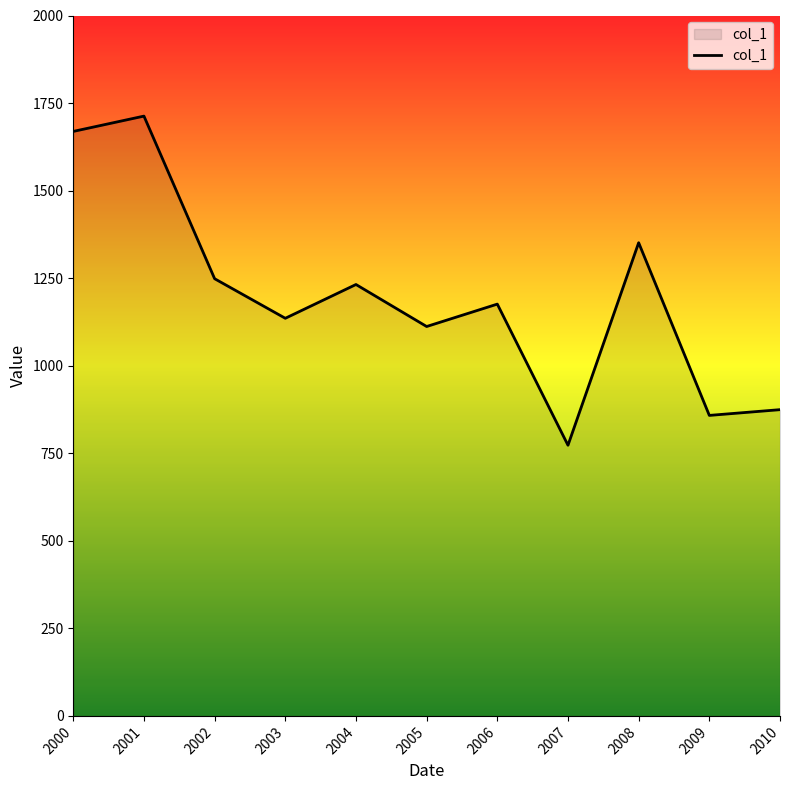

Is it true that the value at 2006 is 492.9?

False